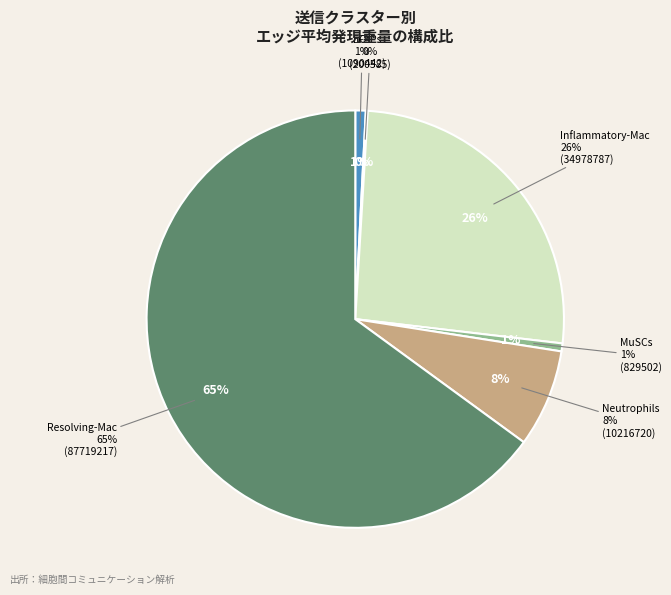

Which category has the smallest portion of the pie?

FAPs